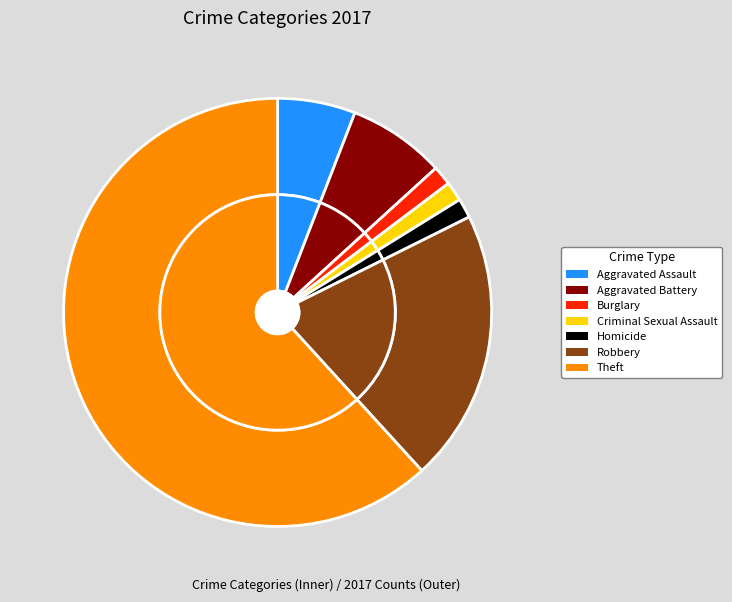

Do Aggravated Assault and Aggravated Battery together represent more than half of the pie?

No